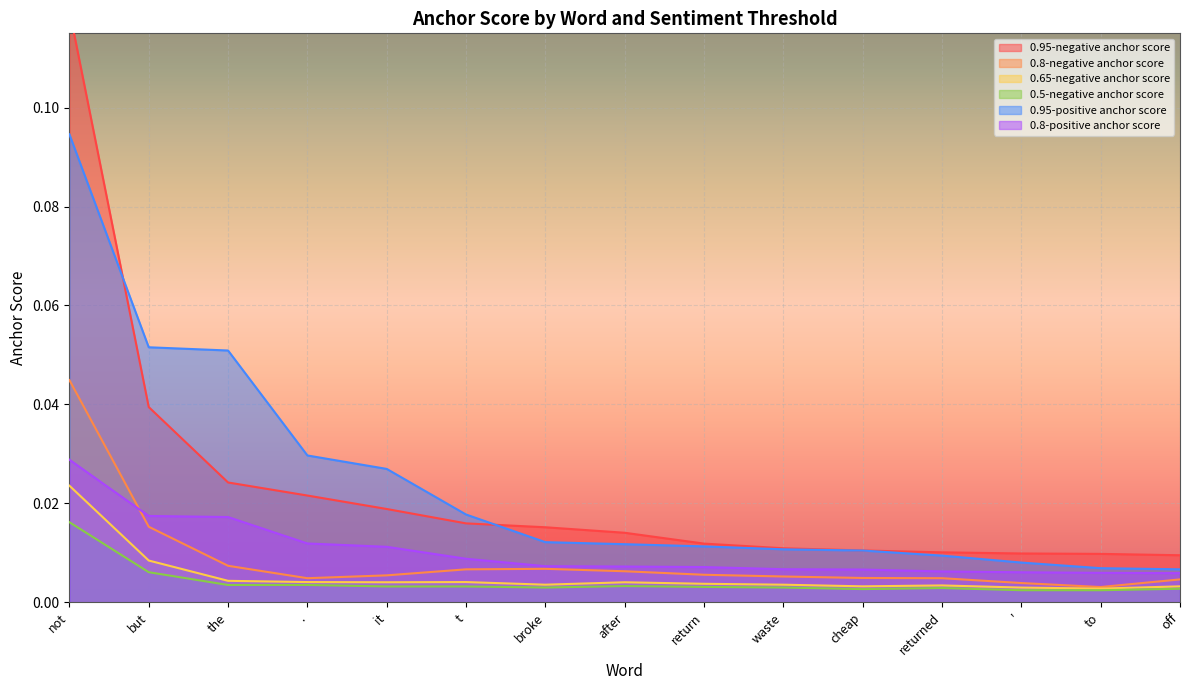

What is the sum of all 0.95-negative anchor score values?

0.3